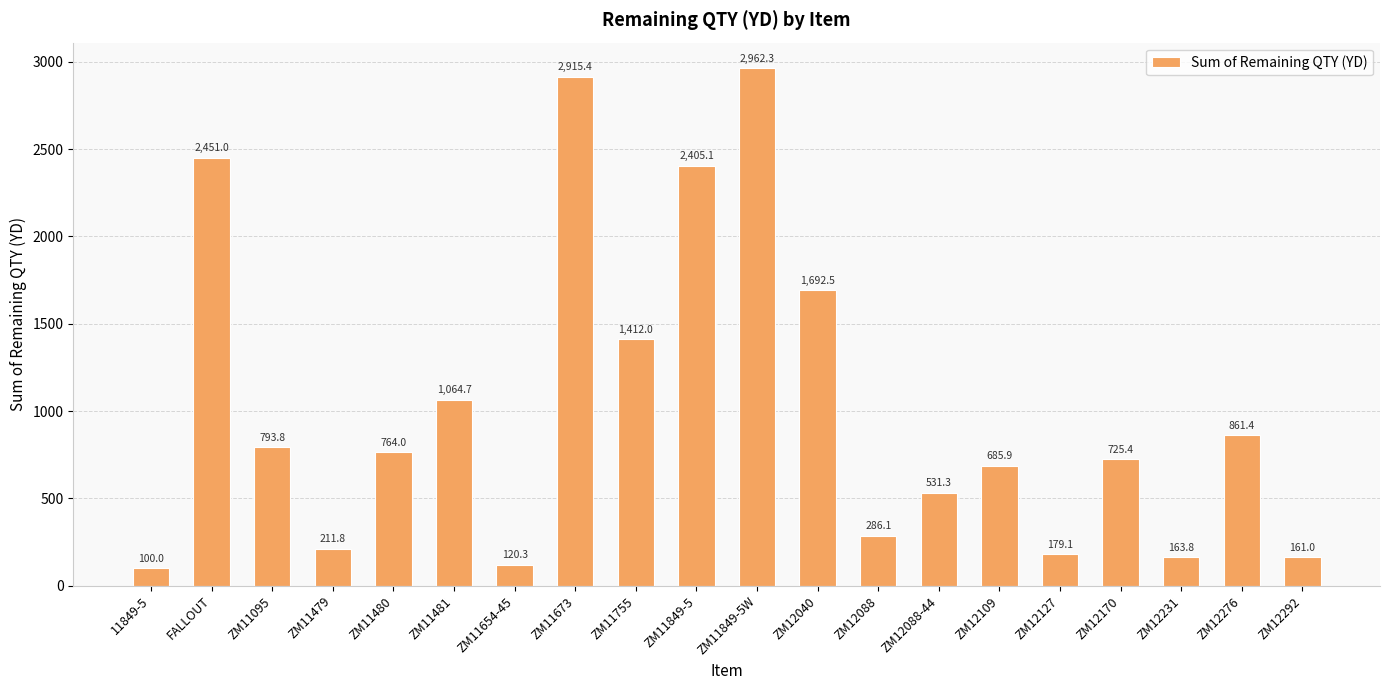

Rank the categories by value from highest to lowest.

ZM11849-5W, ZM11673, FALLOUT, ZM11849-5, ZM12040, ZM11755, ZM11481, ZM12276, ZM11095, ZM11480, ZM12170, ZM12109, ZM12088-44, ZM12088, ZM11479, ZM12127, ZM12231, ZM12292, ZM11654-45, 11849-5